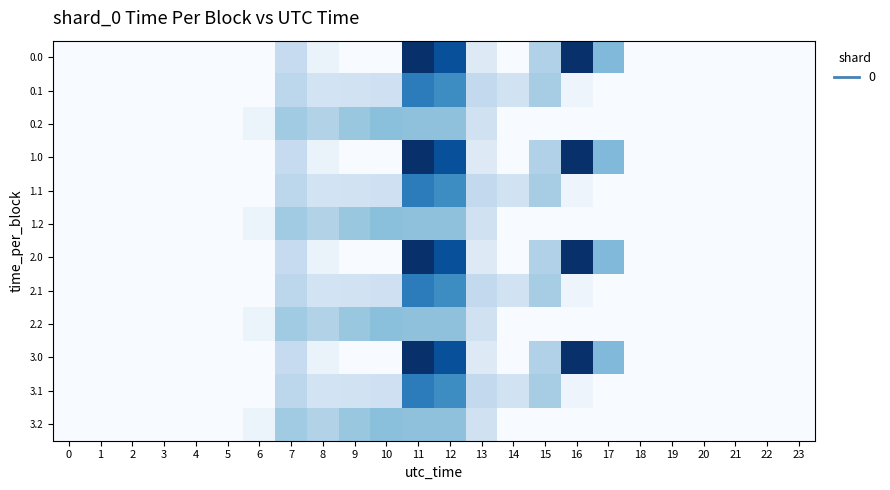

At which category is the sum across all series the highest?

11